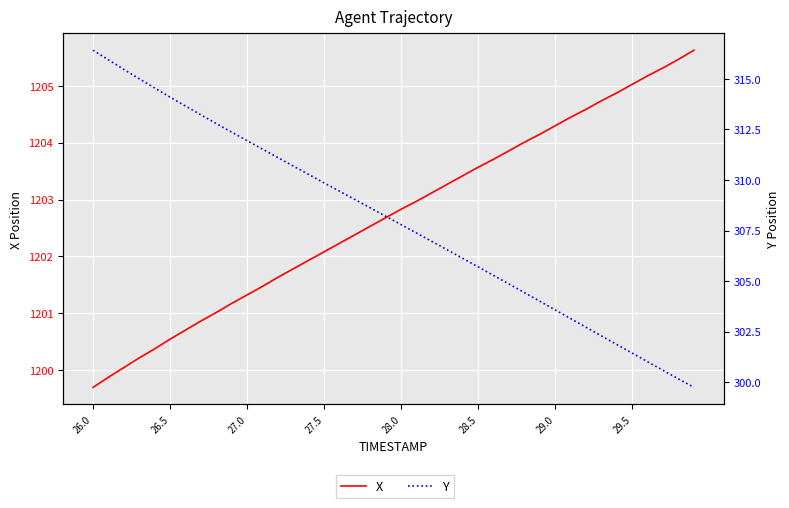

Is the value of Y at 27.5 greater than the value of X at 33?

No